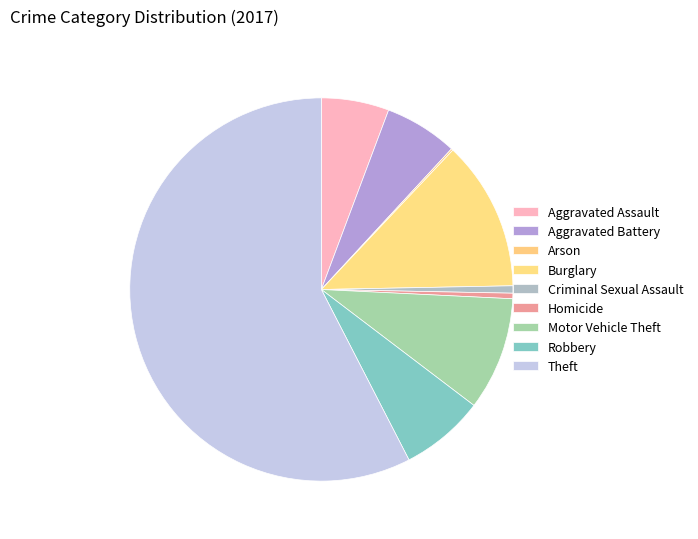

What is the smallest slice in the pie chart?

Arson